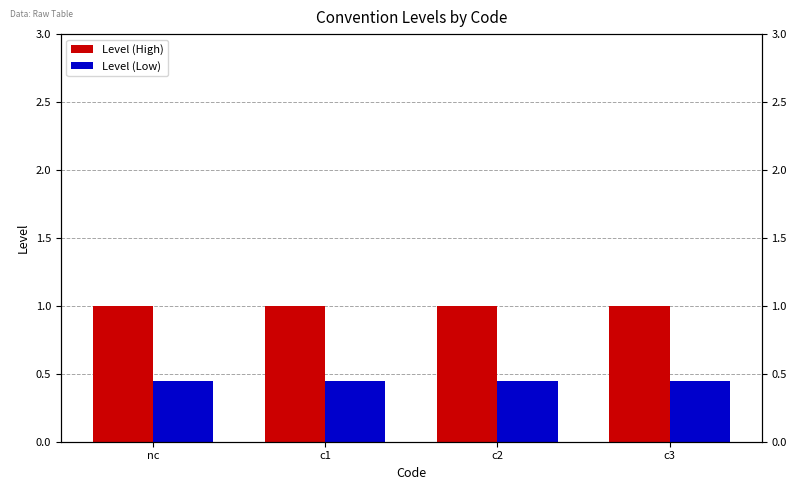

The value of Level (Low) at c1 is 0.1. True or false?

False